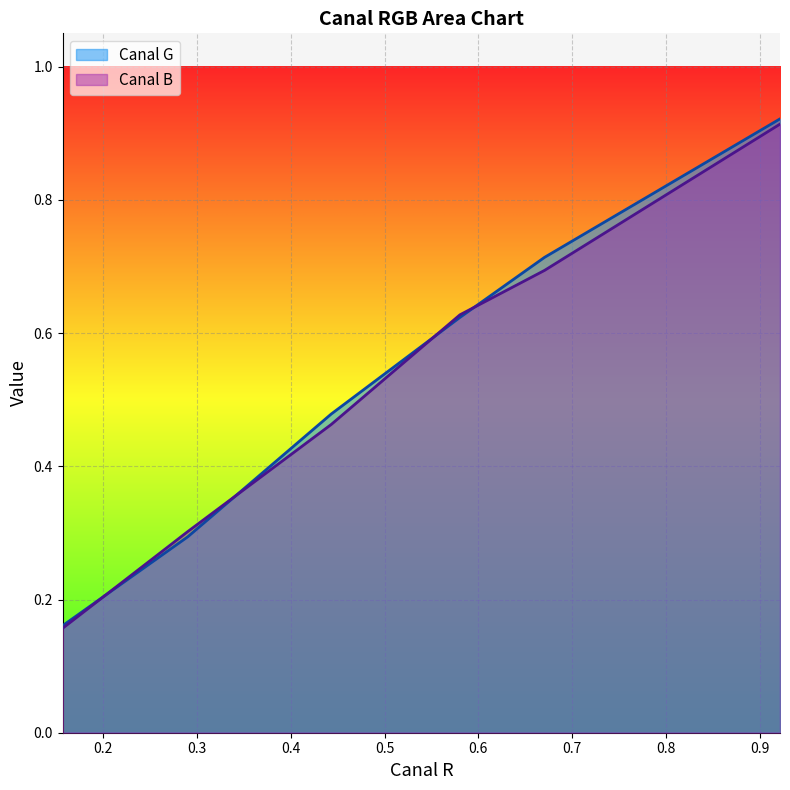

Reading left to right, extract all data points from this chart.

Canal G: 0.1568627450980392=0.2	0.2901960784313726=0.3	0.4431372549019608=0.5	0.5803921568627451=0.6	0.6705882352941176=0.7	0.9215686274509803=0.9
Canal B: 0.1568627450980392=0.2	0.2901960784313726=0.3	0.4431372549019608=0.5	0.5803921568627451=0.6	0.6705882352941176=0.7	0.9215686274509803=0.9